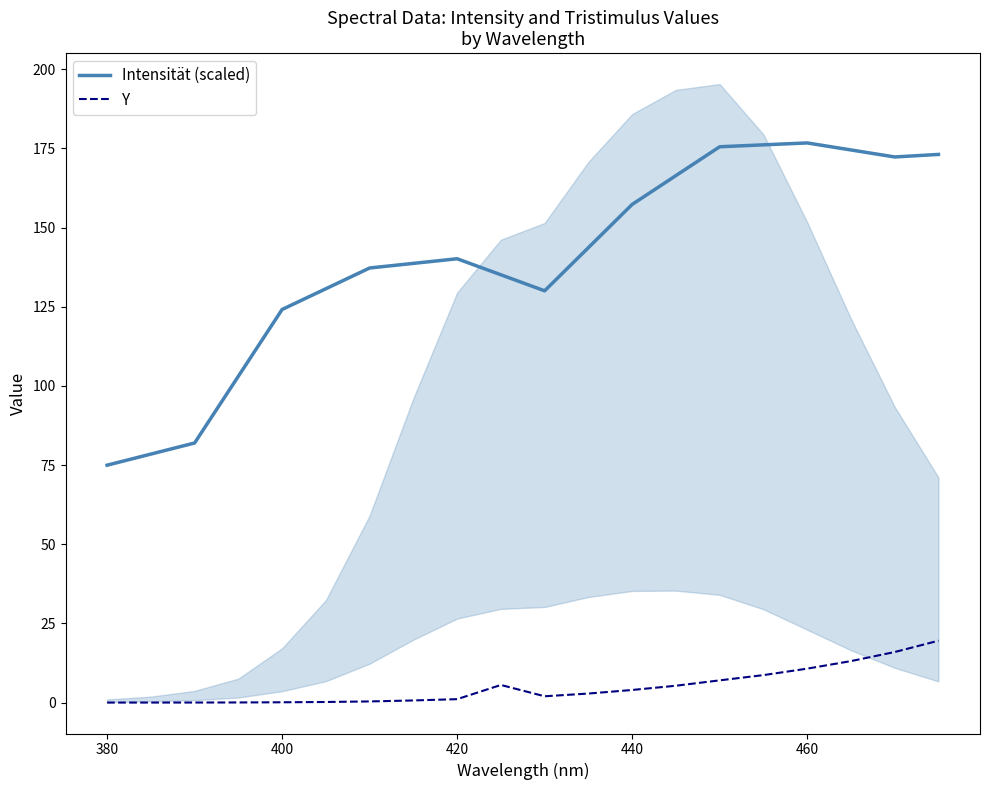

What is the greatest value displayed?

176.7